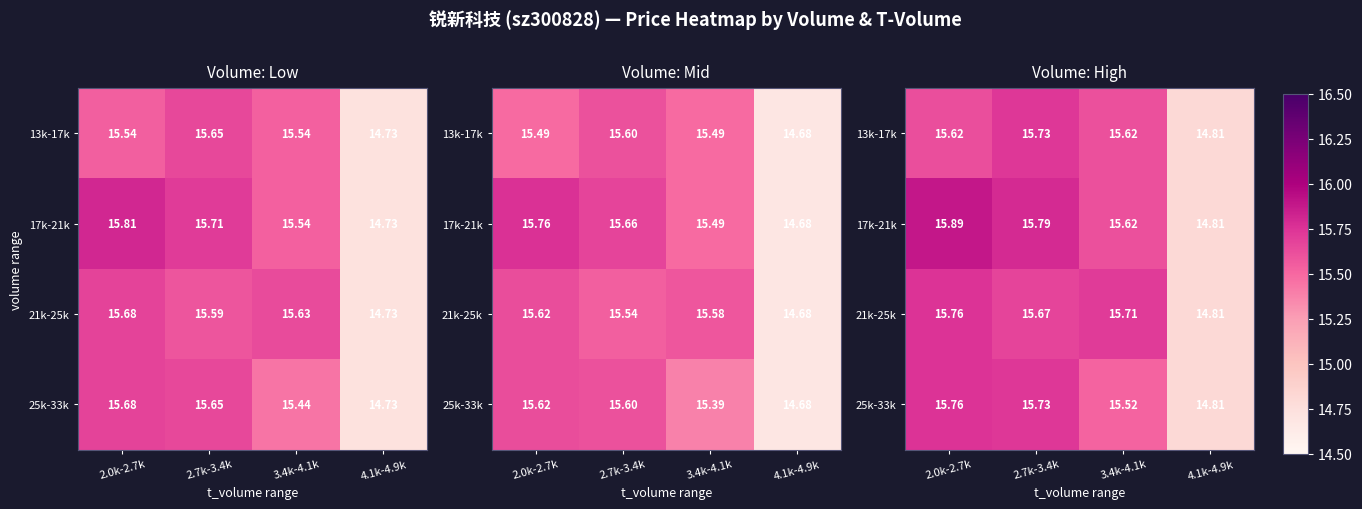

Which category has the highest value across all series?

2.0k-2.7k